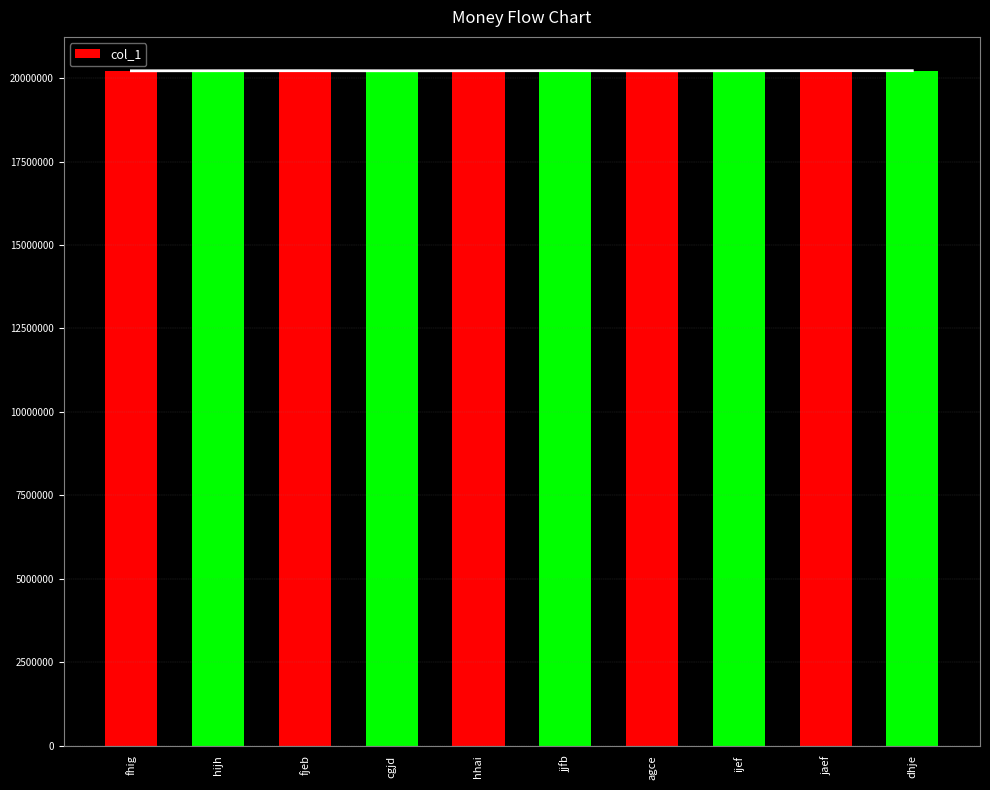

The chart shows a value of 20220803 at fhig. True or false?

True